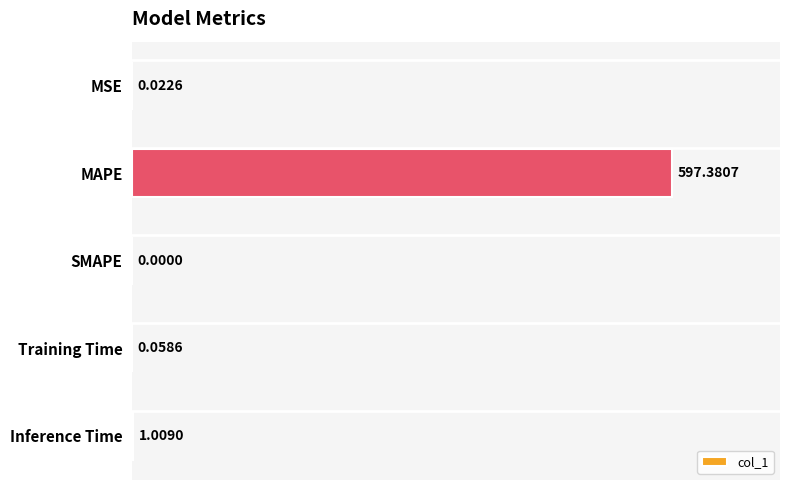

Which label corresponds to the largest value in the chart?

MAPE